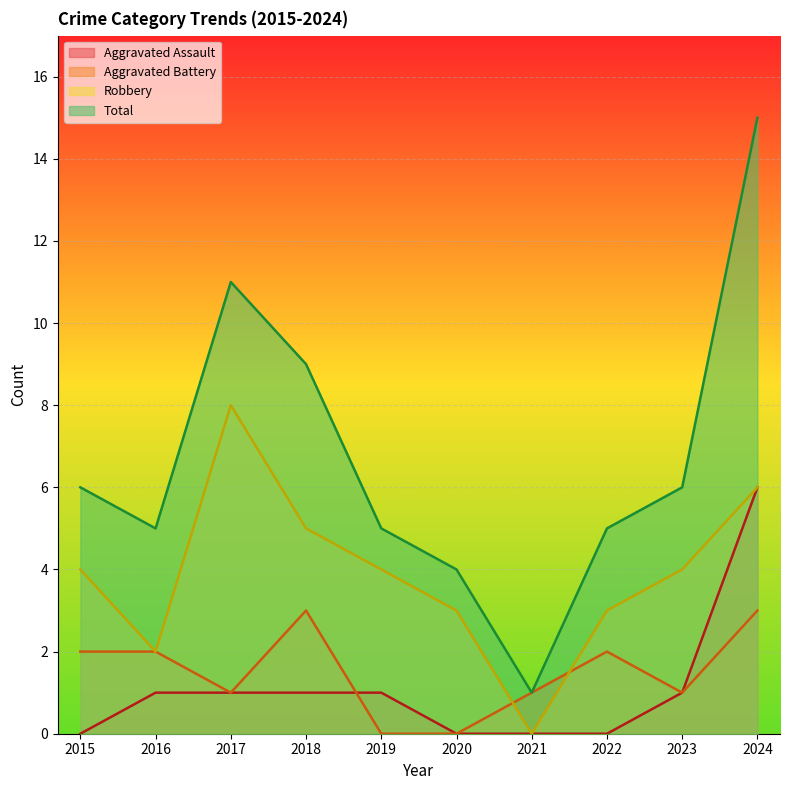

True or false: Aggravated Battery and Robbery cross at least once.

True